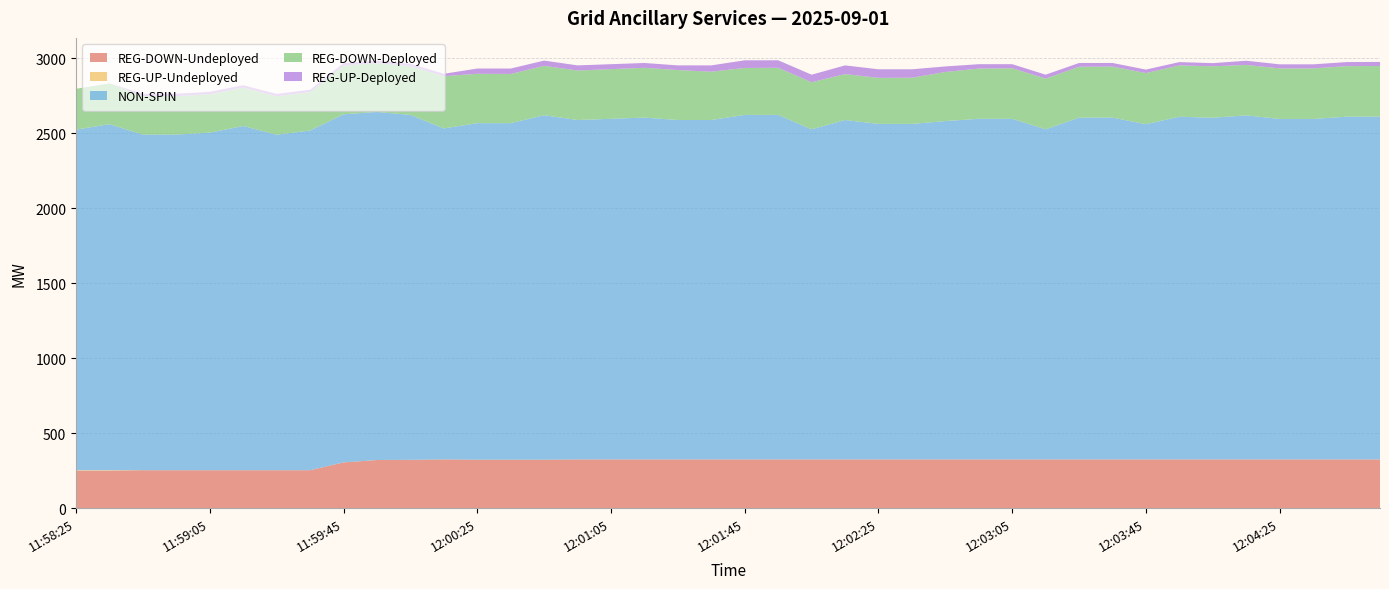

Reading left to right, what are all the values shown in this chart?

REG-DOWN-Undeployed: 251	251	254	254	254	254	254	254	306	322	323	326	324	324	324	326	326	326	326	326	326	326	326	326	326	326	326	326	326	326	326	326	326	326	326	326	326	326	326	326
REG-UP-Undeployed: 3	3	0	0	0	0	0	0	0	0	0	0	0	0	0	0	0	0	0	0	0	0	0	0	0	0	0	0	0	0	0	0	0	0	0	0	0	0	0	0
NON-SPIN: 2270	2306	2237	2237	2250	2294	2236	2264	2320	2320	2299	2206	2243	2243	2296	2262	2270	2278	2262	2262	2296	2296	2200	2262	2236	2236	2255	2270	2270	2200	2278	2278	2234	2284	2277	2293	2269	2269	2284	2285
REG-DOWN-Deployed: 272	272	256	256	256	256	256	256	325	325	325	348	329	328	329	330	331	332	333	322	313	314	314	306	307	308	327	335	337	338	339	340	341	342	343	336	337	337	337	337
REG-UP-Deployed: 0	0	16	16	16	16	16	16	16	16	16	16	35	36	35	34	33	32	31	42	51	50	50	58	57	56	37	29	27	26	25	24	23	22	21	28	27	27	27	27